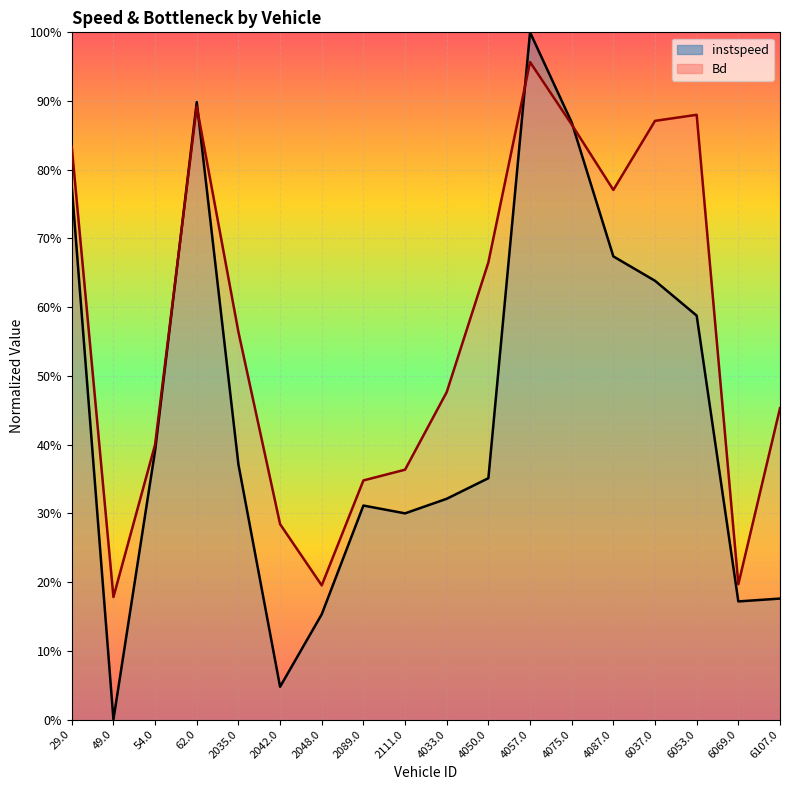

True or false: Bd has a value of 0.2 at 2035.0.

False